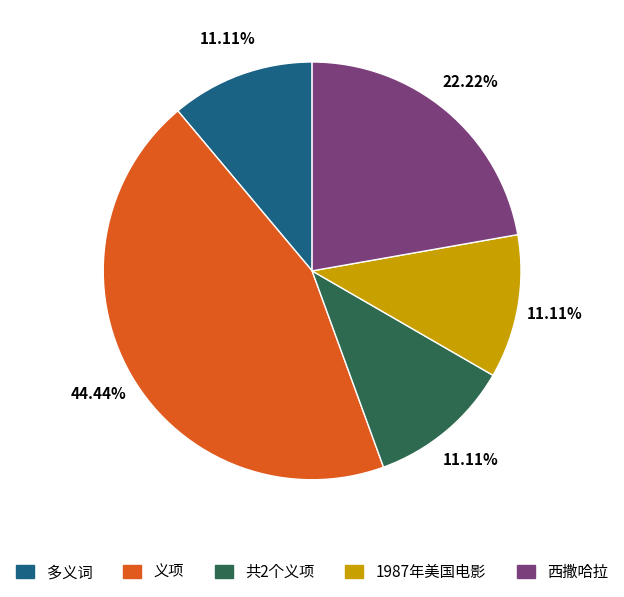

What is the largest slice in the pie chart?

义项